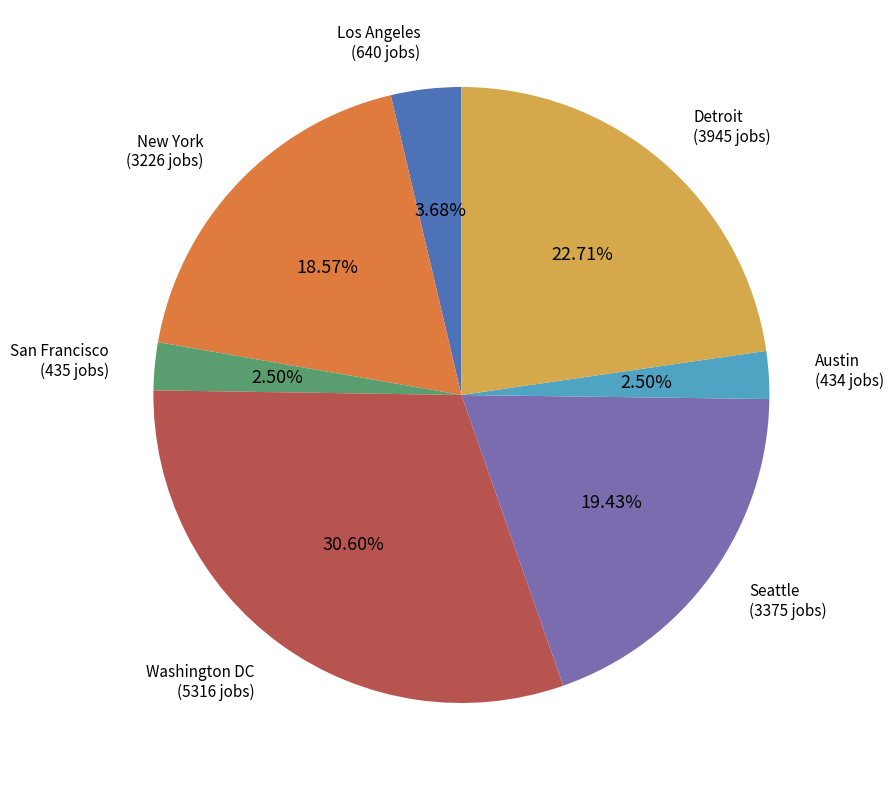

What percentage do Austin and Los Angeles together represent?

6.2%